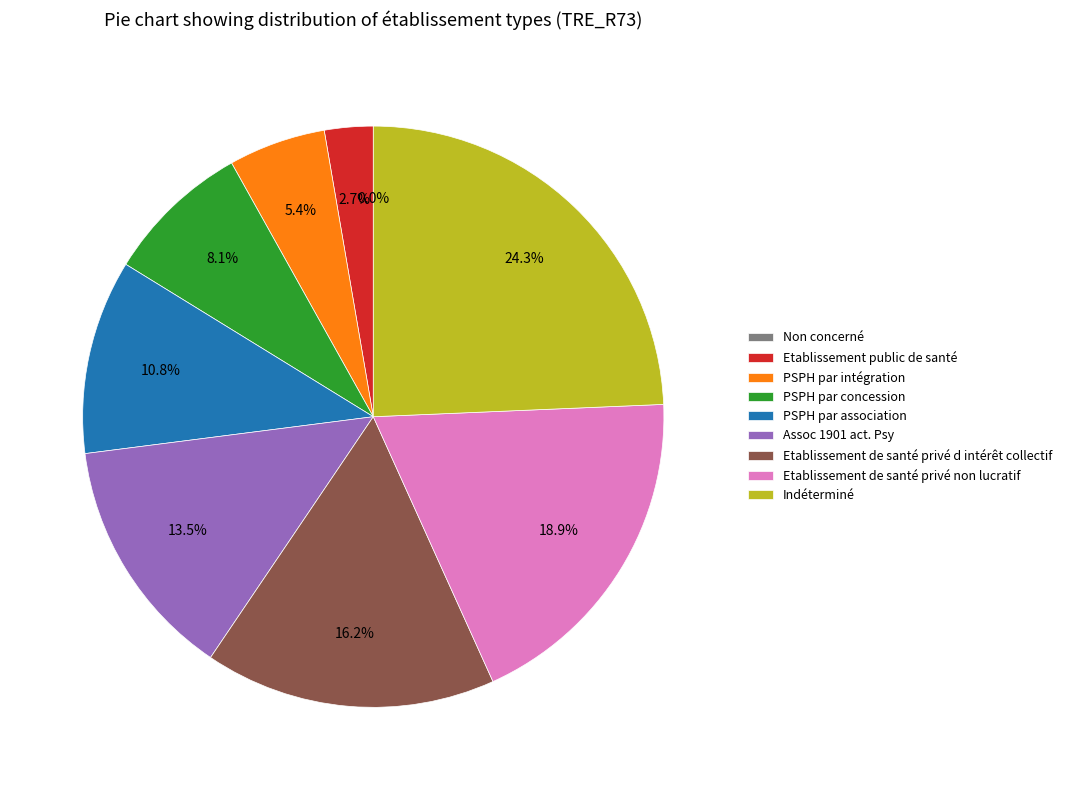

Does PSPH par concession account for over 50% of the chart?

No